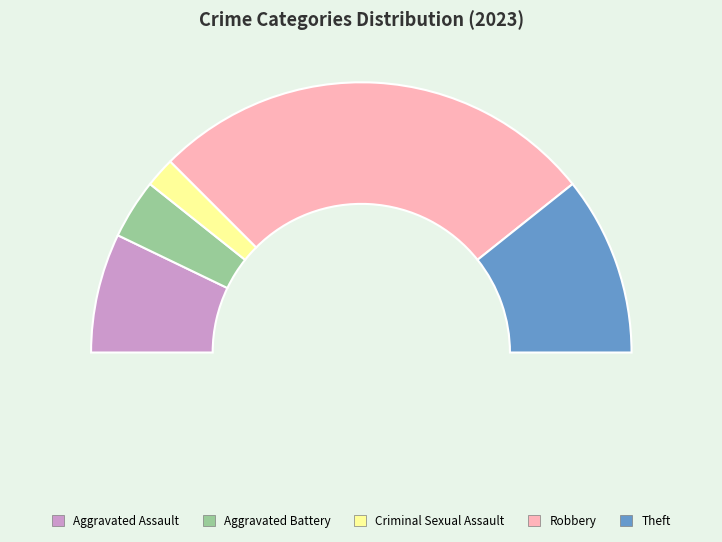

To the nearest percent, what portion does Aggravated Battery represent?

7%